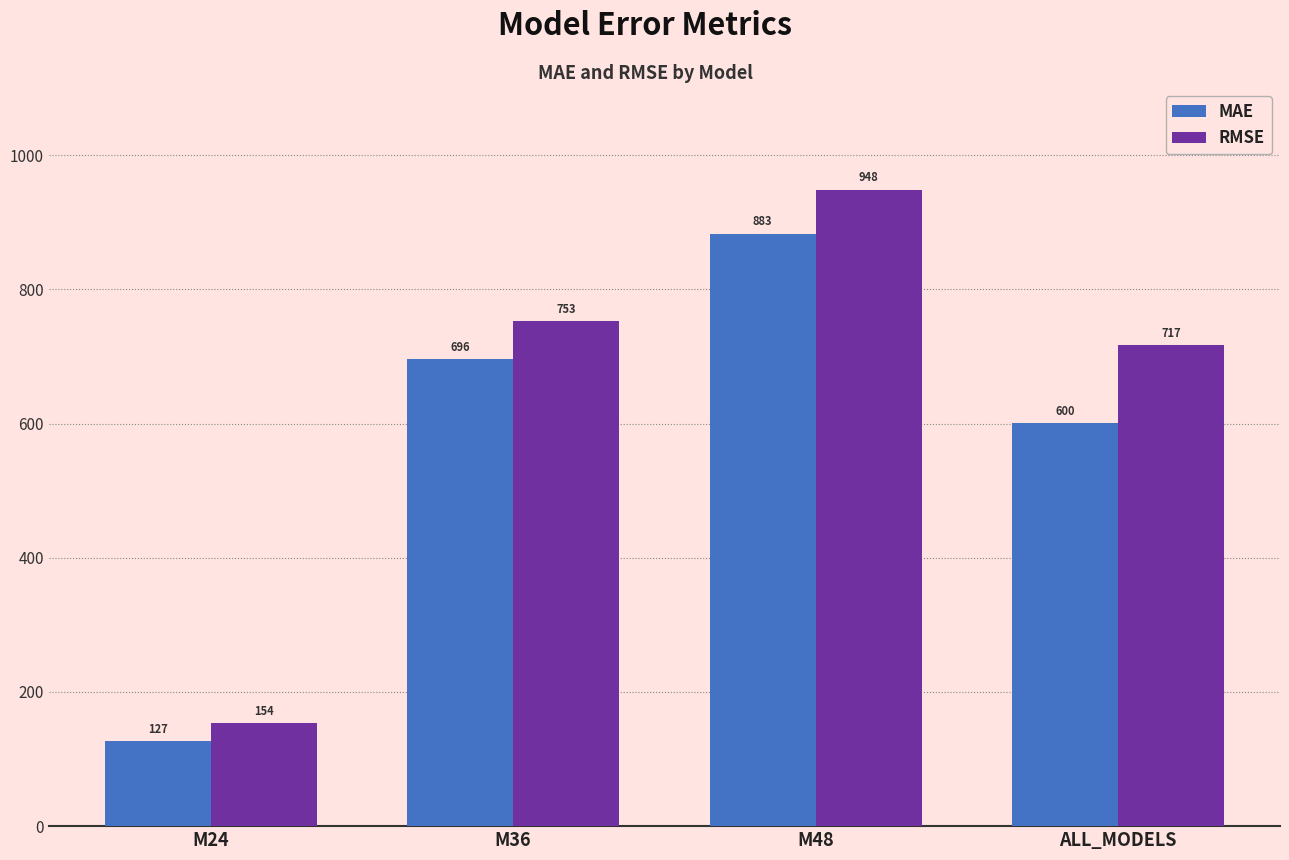

What is the maximum value shown in the chart?

948.3